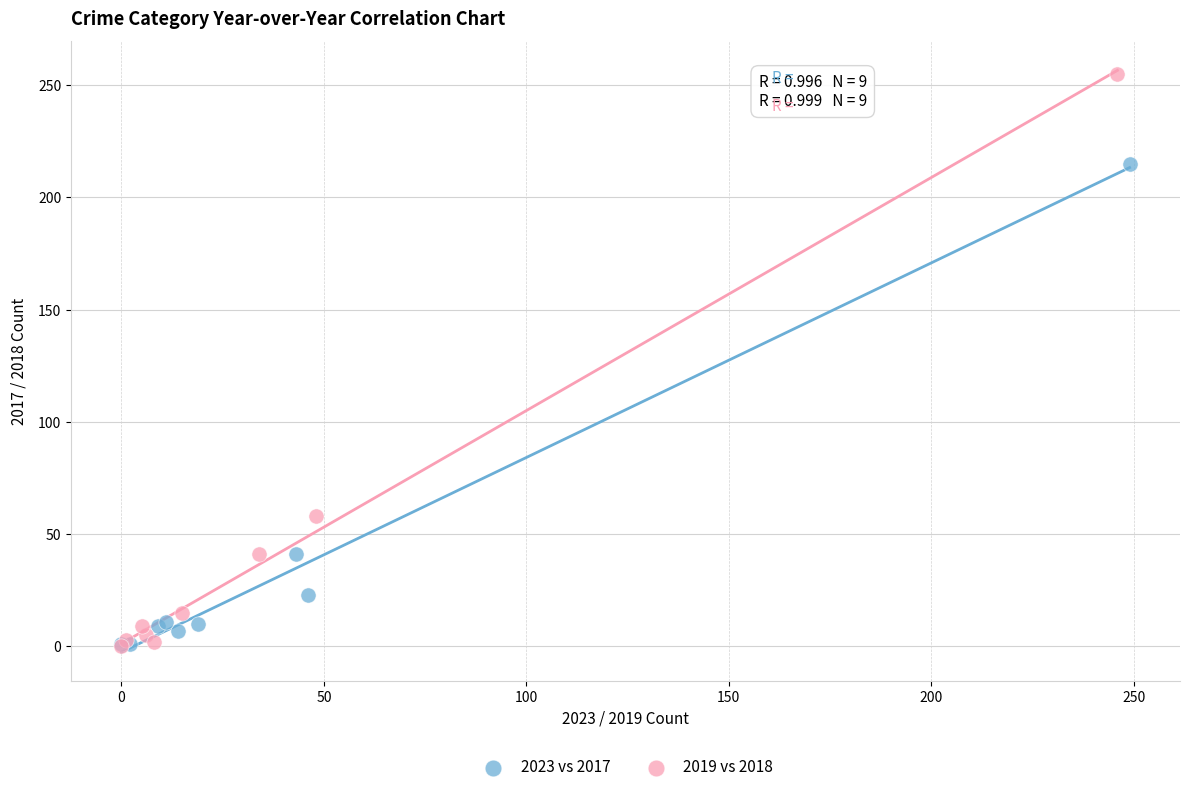

Which series has the largest Y range (max minus min)?

2019 vs 2018